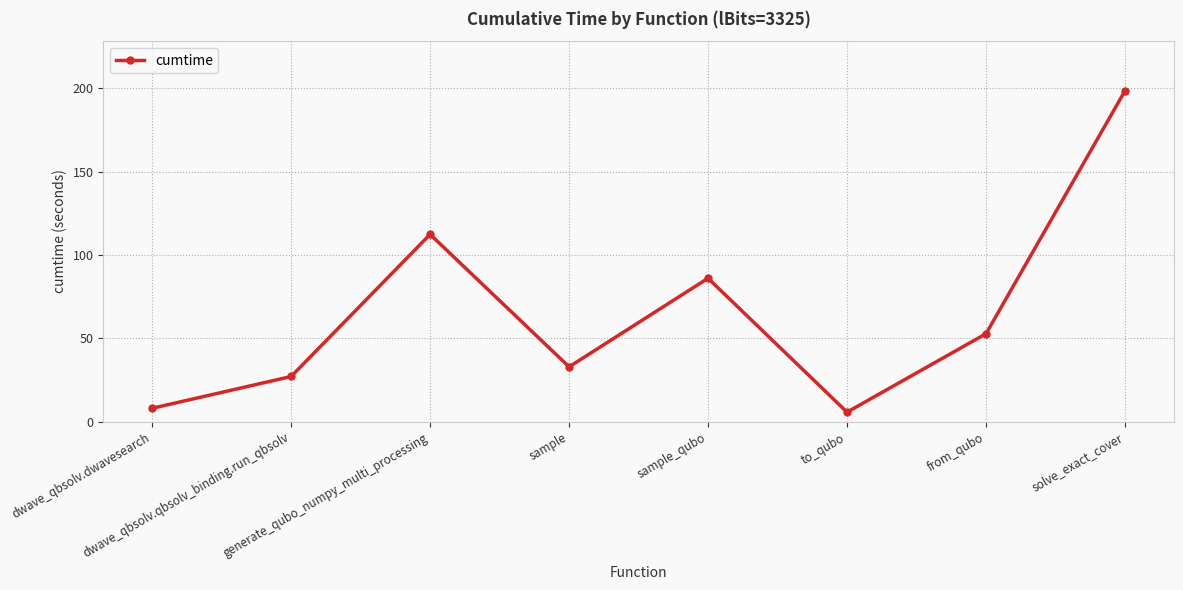

List the labels in order of value, smallest first.

to_qubo, dwave_qbsolv.dwavesearch, dwave_qbsolv.qbsolv_binding.run_qbsolv, sample, from_qubo, sample_qubo, generate_qubo_numpy_multi_processing, solve_exact_cover